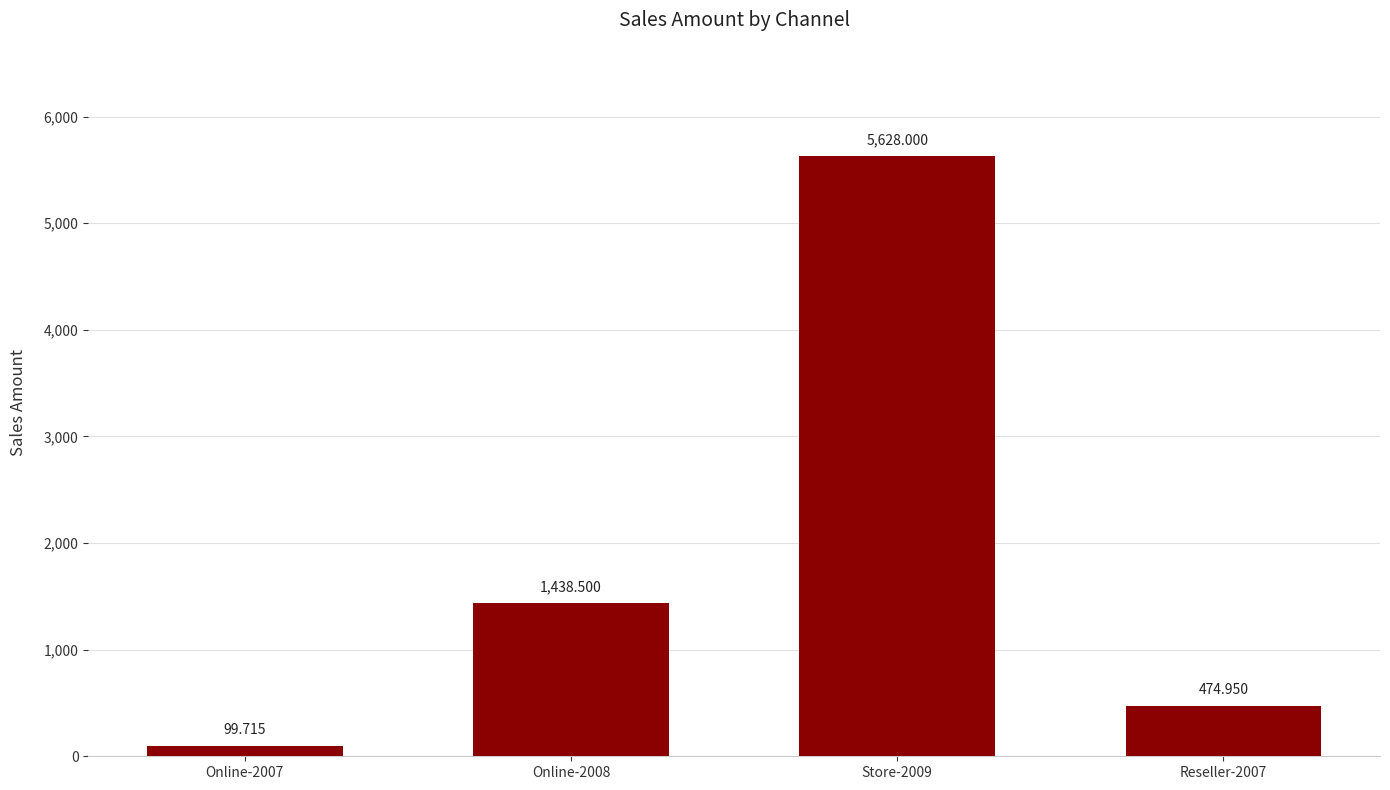

What is the maximum value shown in the chart?

5628.0